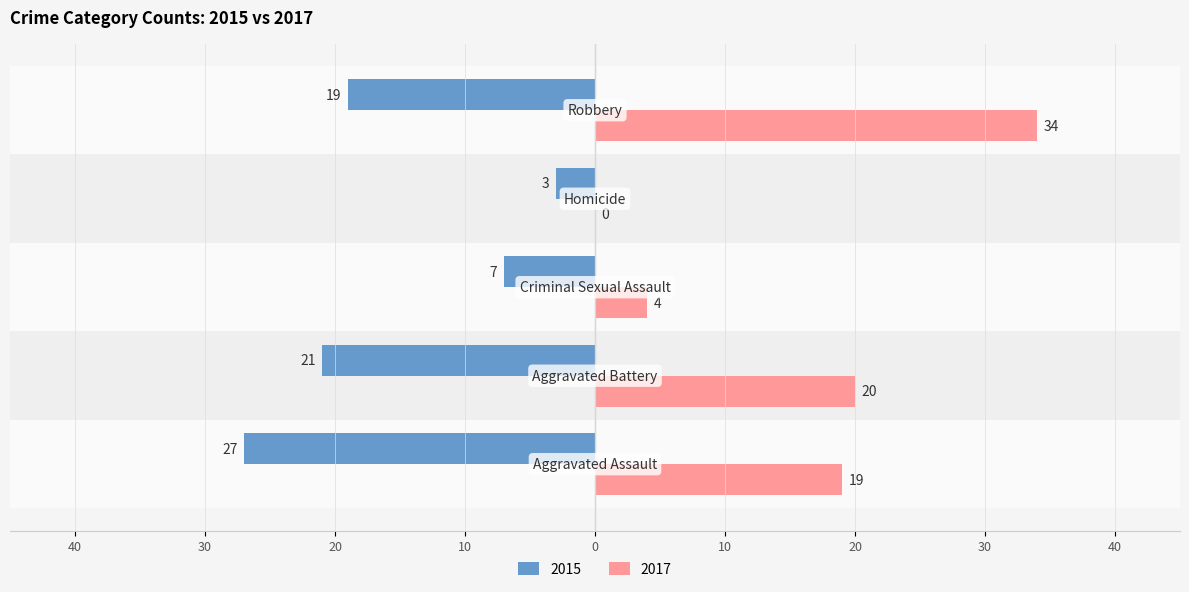

Which series has the largest total across all categories?

2017